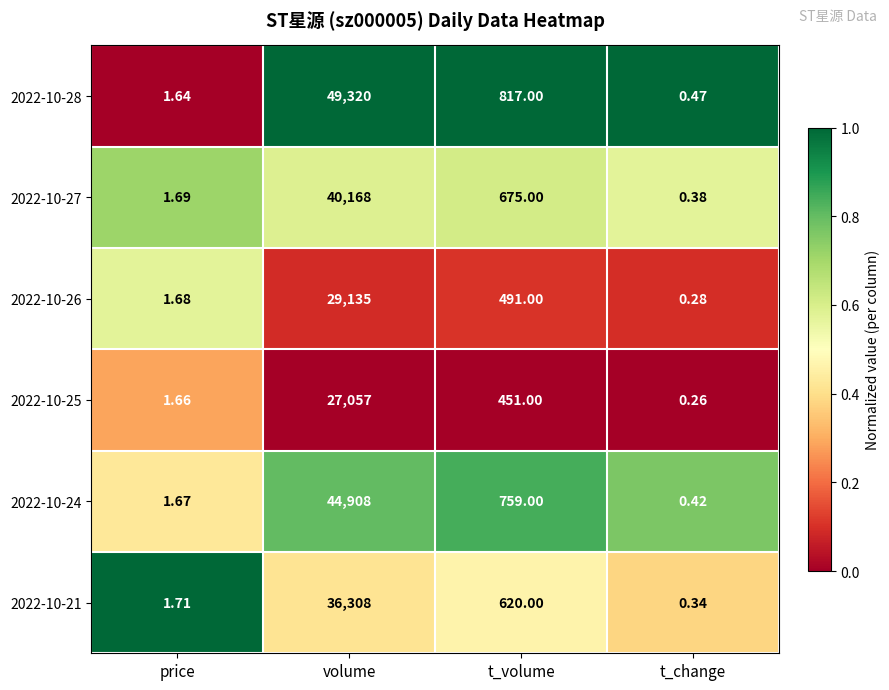

What is the spread (max minus min) of values at t_change?

0.2